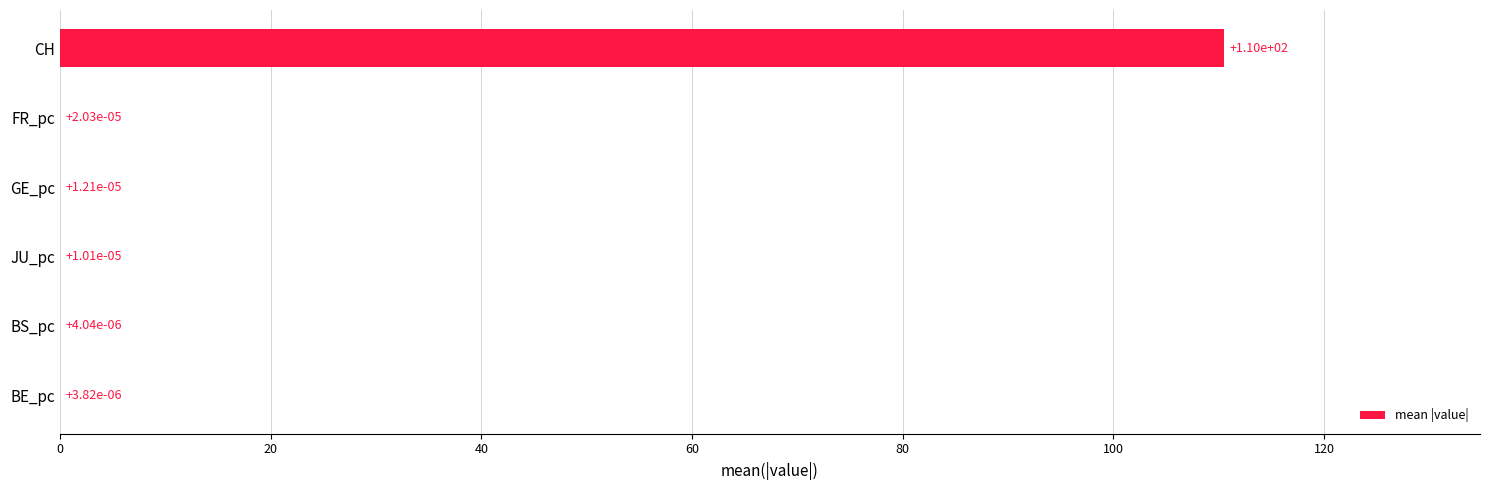

True or false: the data shows 43.4 at CH.

False